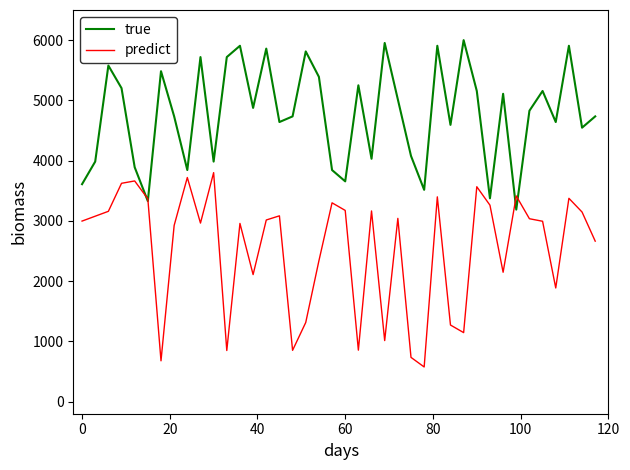

List the series in order of their peak value, lowest first.

predict, true